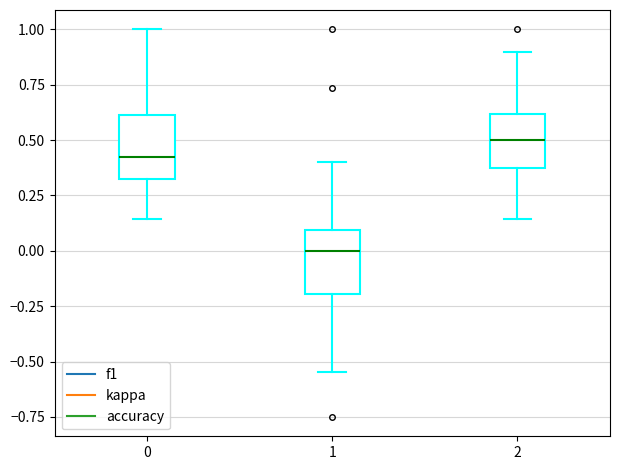

Where does the upper whisker of the box at x = 2 end on the y-axis? The values are not printed on the chart, so give them approximately, as read against the axis.

0.90